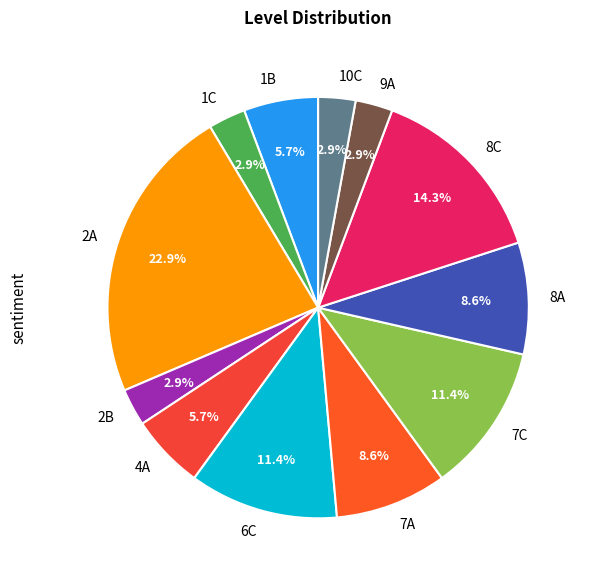

Which category has the biggest portion of the pie?

2A